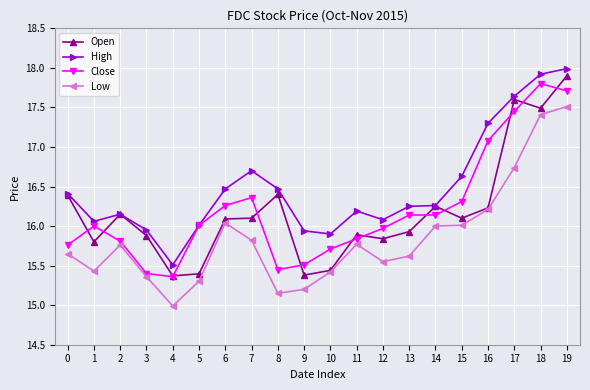

What is the total value across all series at 1?

63.3